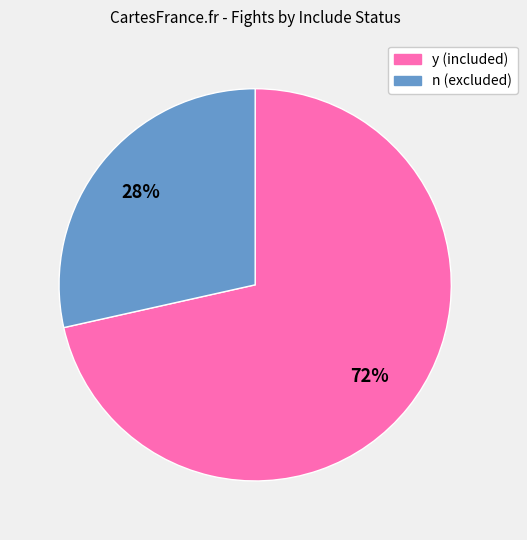

The n slice represents 28% of the pie. True or false?

True